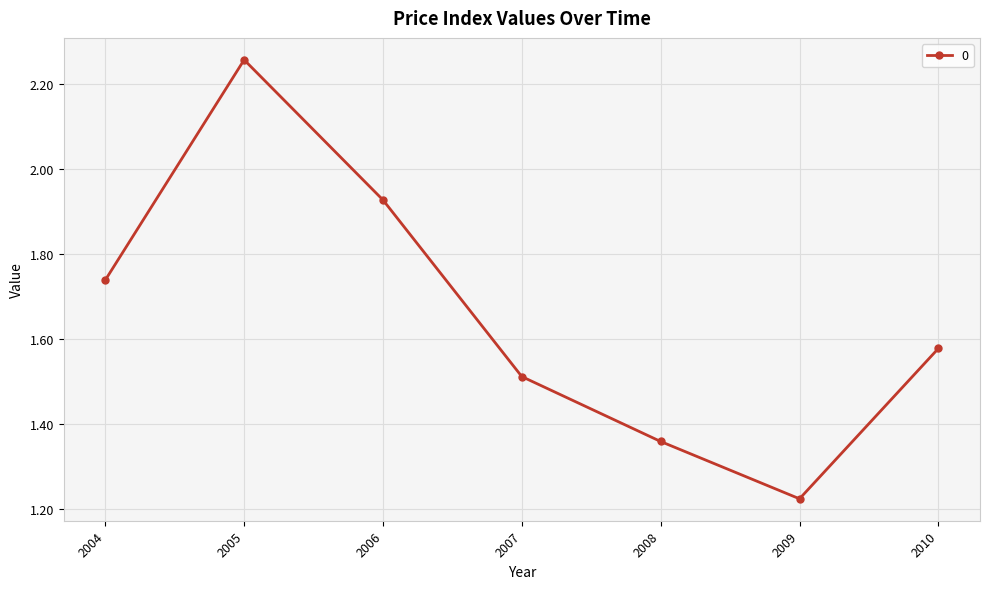

Does the chart display data point markers on the line(s)?

Yes